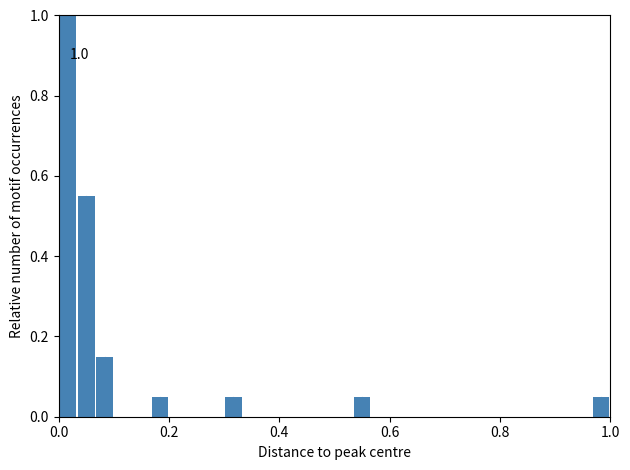

Read against the x-axis, roughly where is the centre of the tallest bar?

0.02